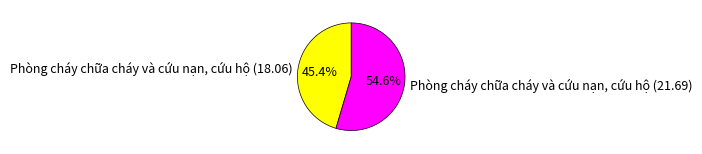

How many slices are in this pie chart?

2